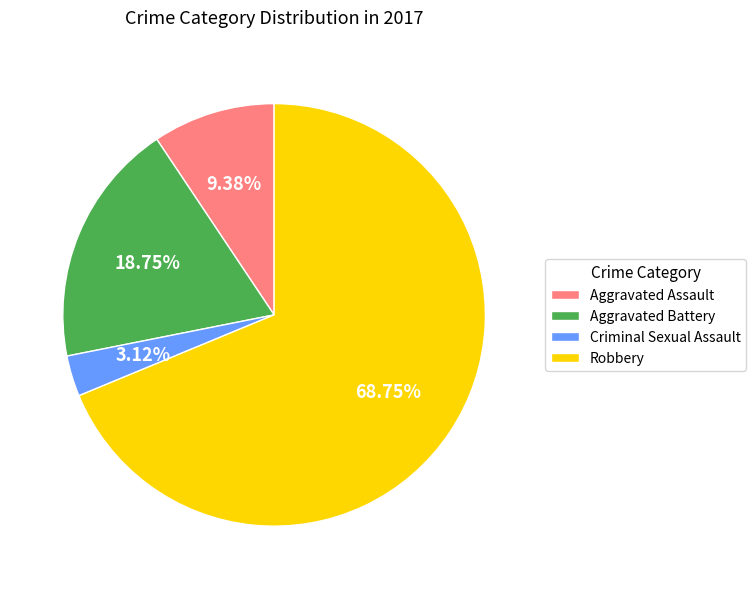

Is it true that Aggravated Assault is 9% of the pie?

True